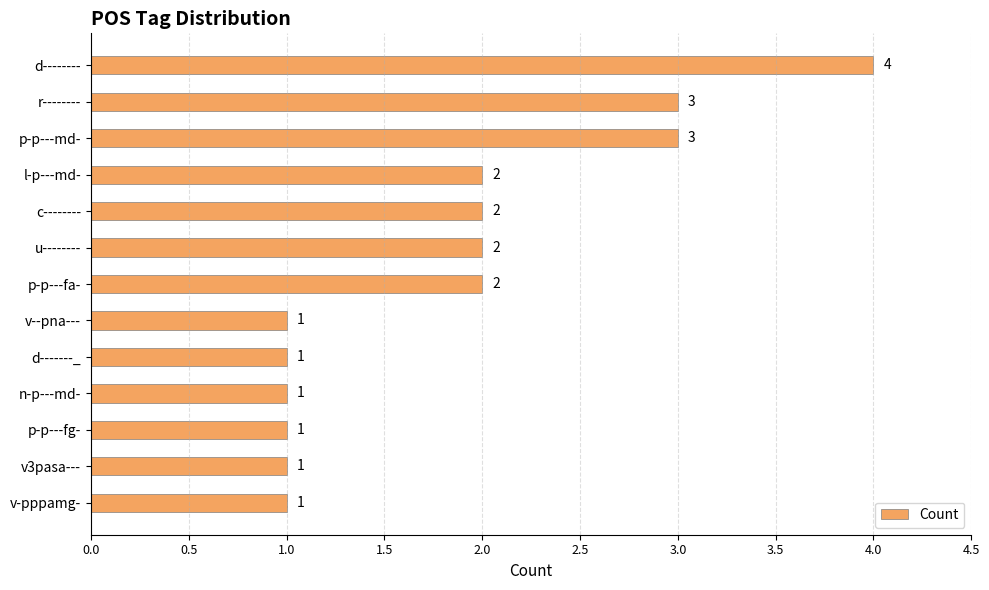

What is the label of the 7th bar from the top?

p-p---fa-